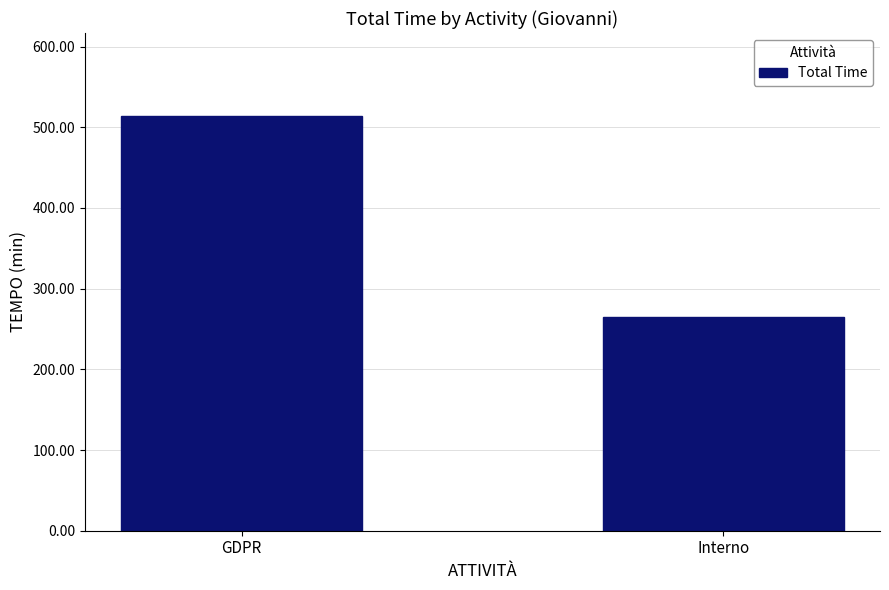

What is the label of the 1st bar from the left?

GDPR